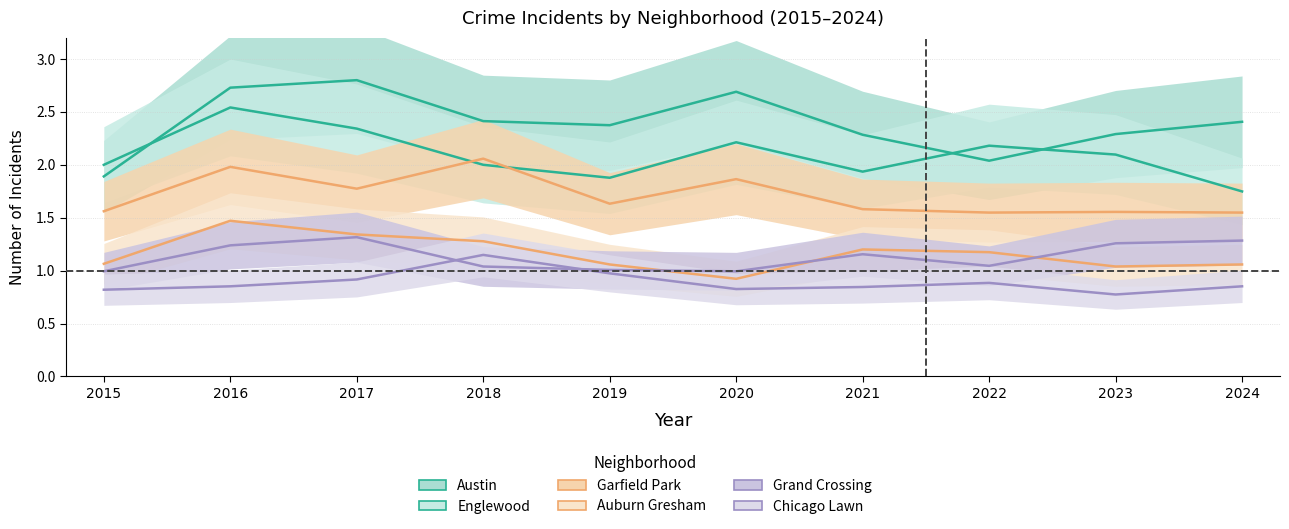

What is the average value of the Auburn Gresham series?

1.2